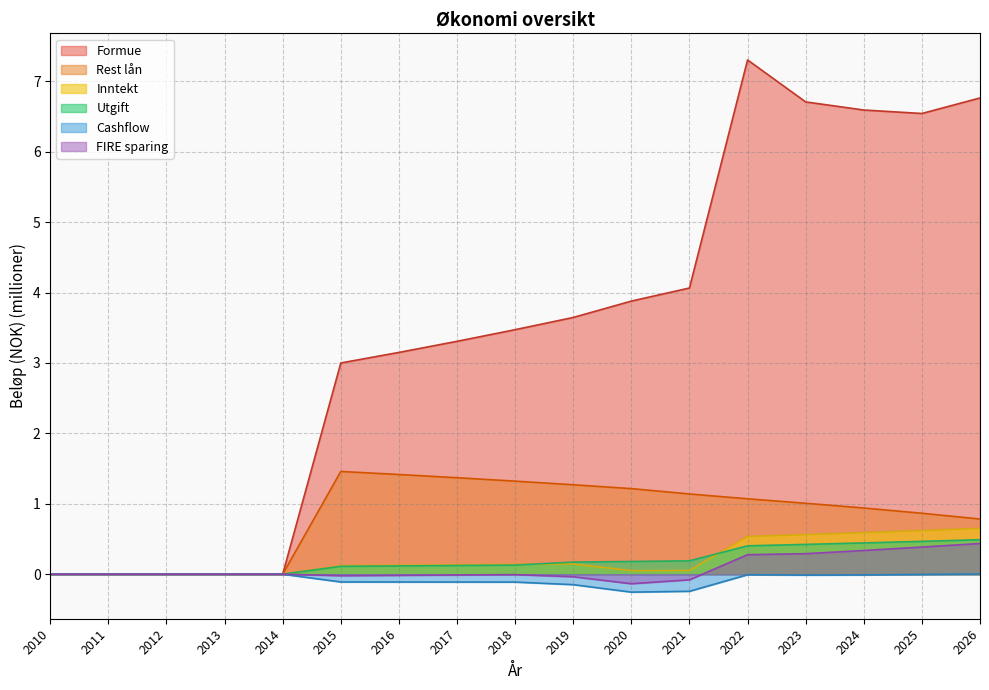

The Rest lån series shows 0.8 at 2010. True or false?

False